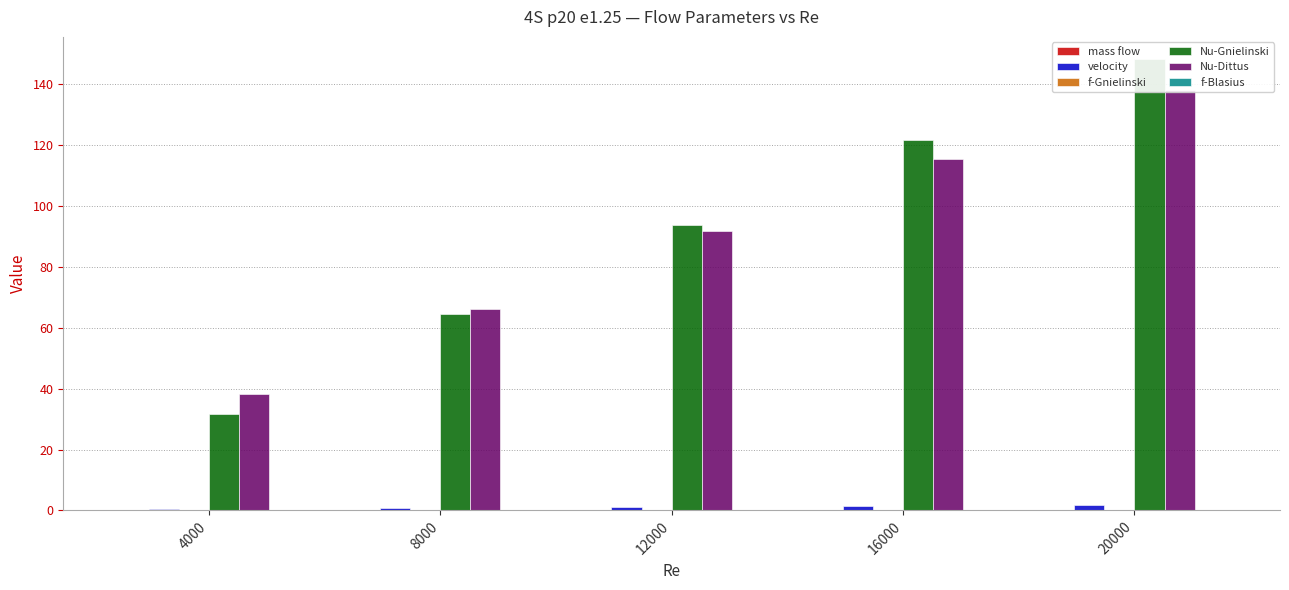

At which category is the sum across all series the highest?

20000